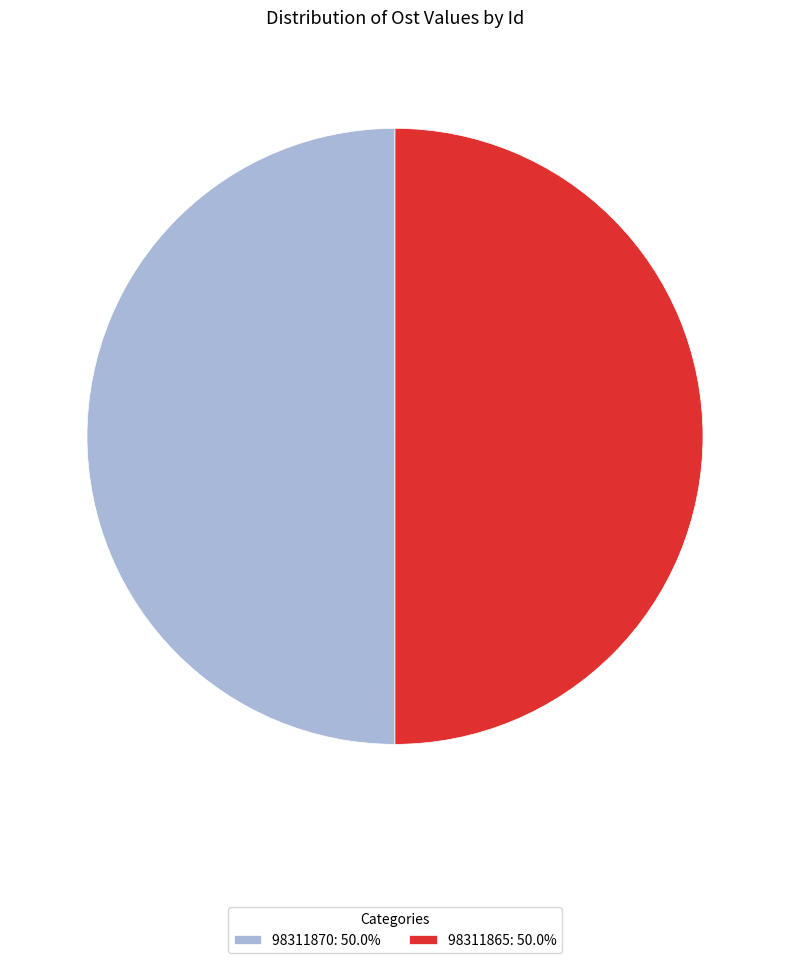

Combined, do 98311870: 50.0% and 98311865: 50.0% account for over 50%?

Yes